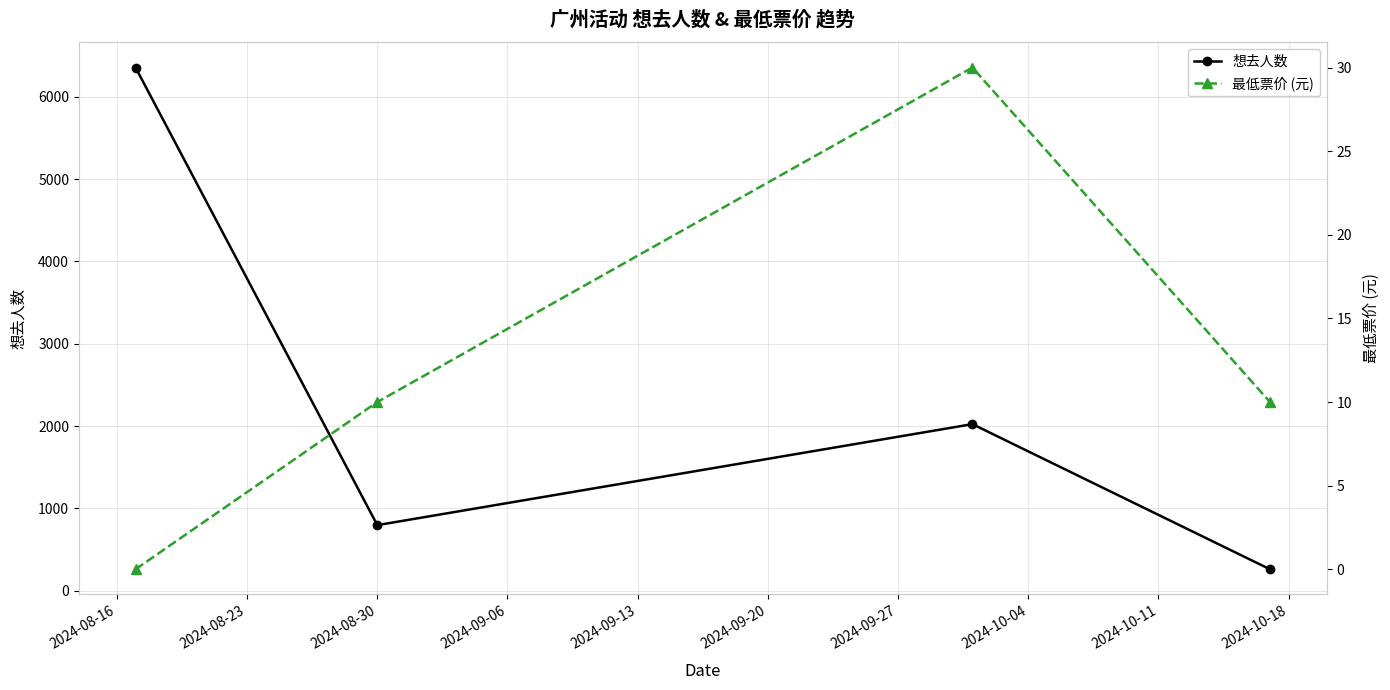

True or false: 想去人数 has more than 0 interior local peaks.

True